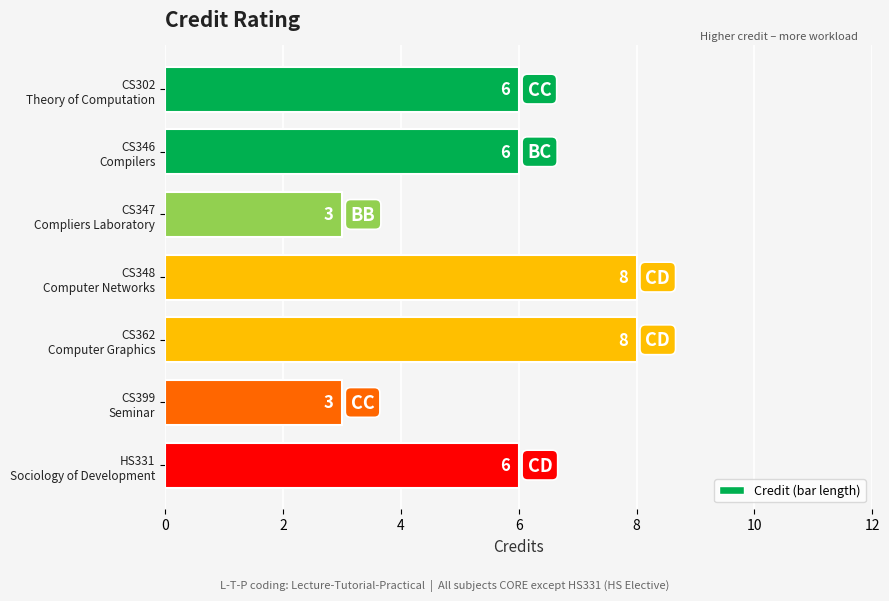

Are the bars horizontal?

Yes